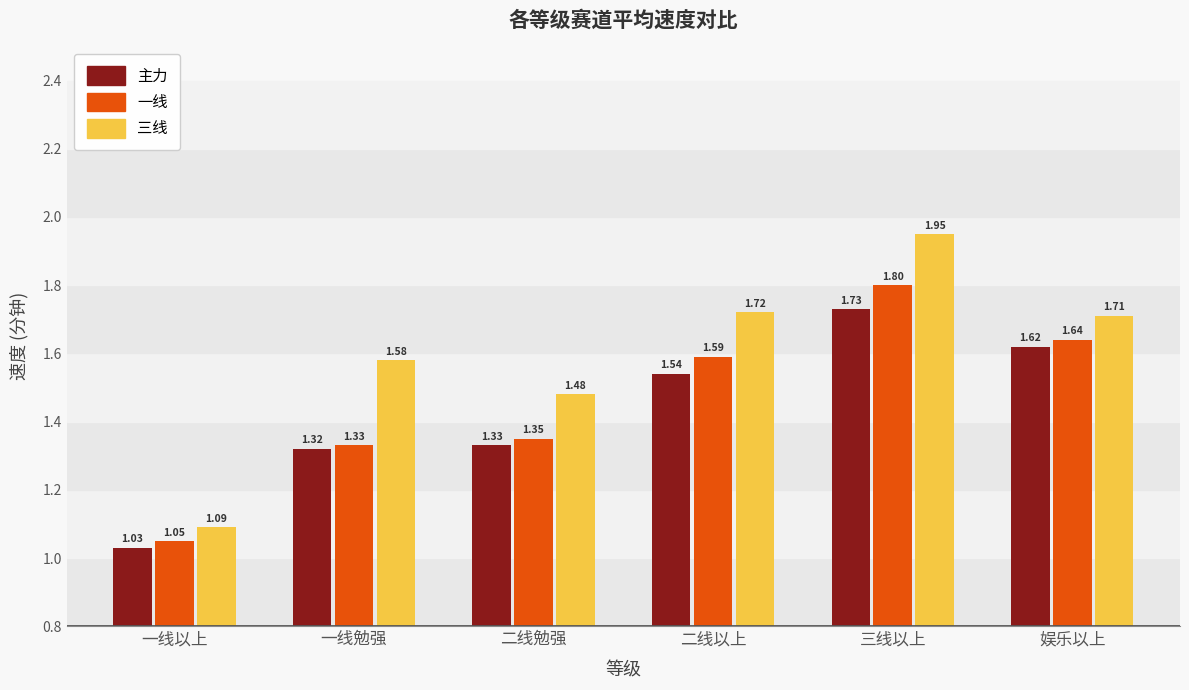

List the labels in order of 三线 value, largest first.

三线以上, 二线以上, 娱乐以上, 一线勉强, 二线勉强, 一线以上